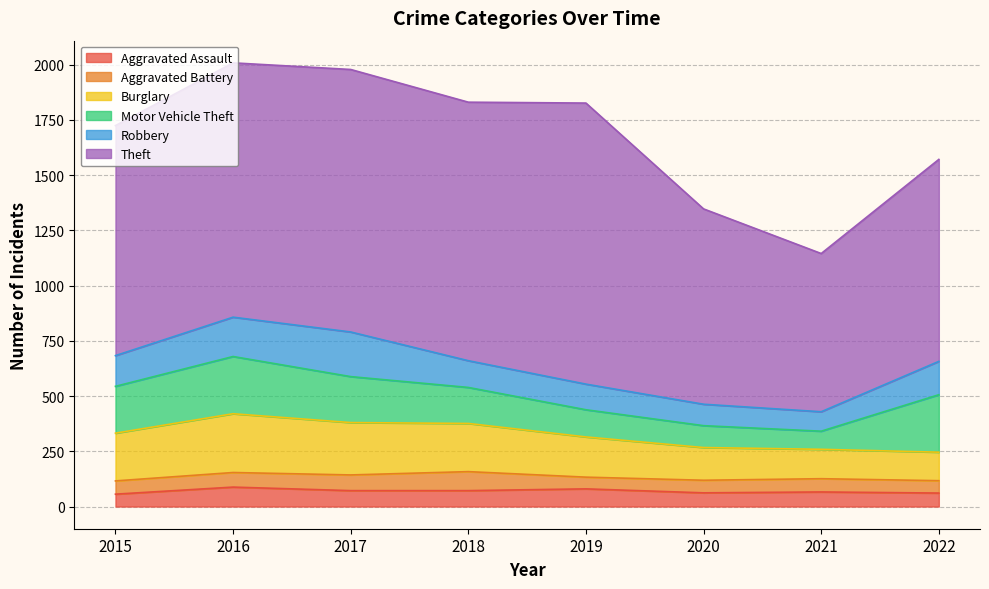

What is the value of the Robbery point at the 1st from the left?

139